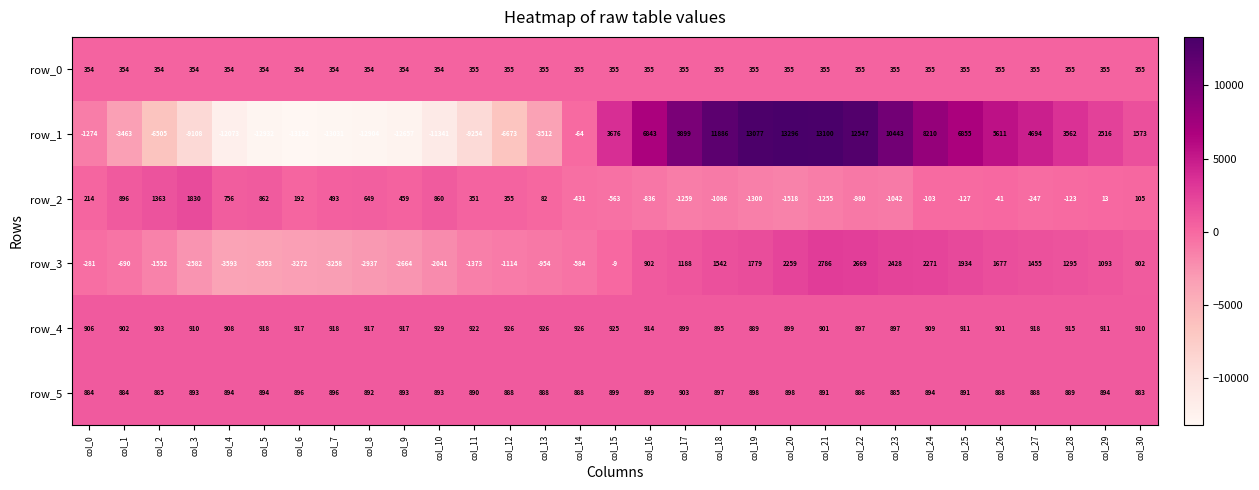

What is the difference between the row_4 values at col_5 and col_23?

21